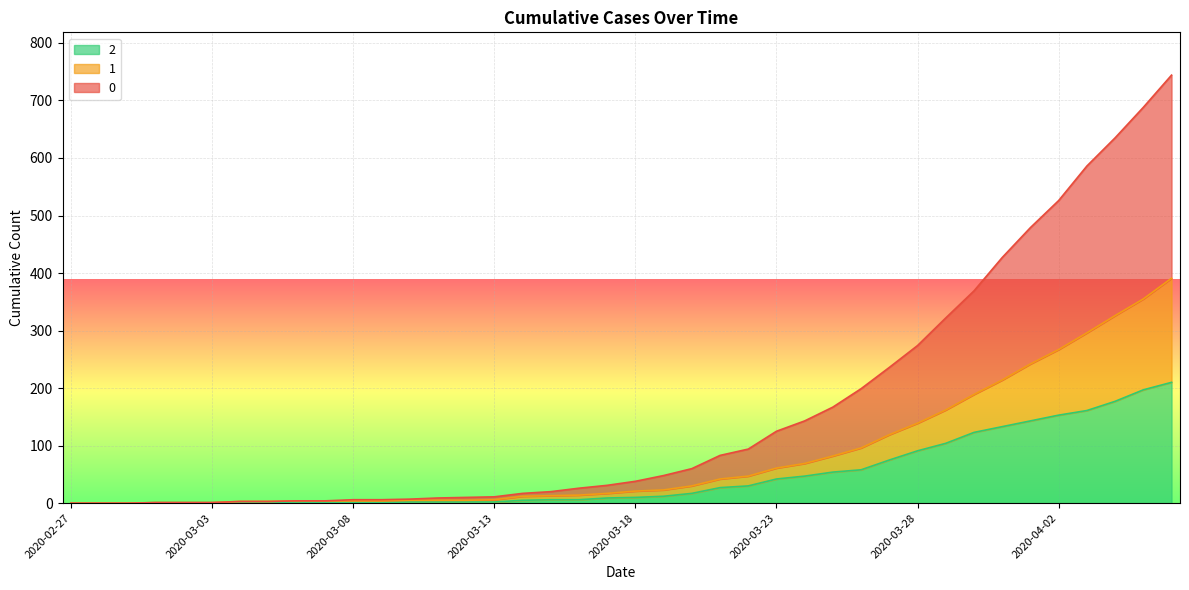

Reading left to right, list all the values displayed in this chart.

0: 0	0	0	1	1	1	3	3	4	4	6	6	7	9	10	11	17	20	26	31	38	48	60	83	94	125	143	167	199	236	274	322	369	427	479	526	586	635	688	744
1: 0	0	0	1	1	1	3	3	4	4	4	4	5	5	5	6	12	13	14	17	21	23	30	42	47	61	69	82	96	119	139	162	189	214	242	267	296	326	355	391
2: 0	0	0	1	1	1	1	1	2	1	1	1	2	2	2	2	5	6	6	9	10	12	17	27	30	42	47	54	58	75	91	104	123	133	143	153	161	177	197	210